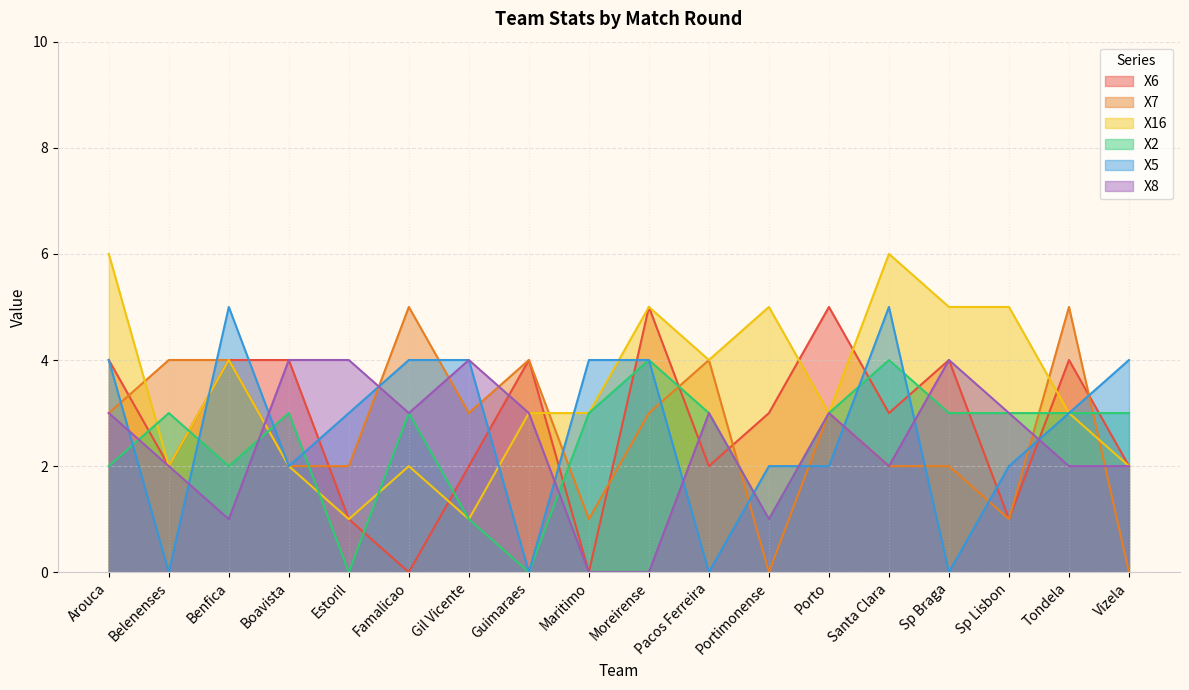

Reading right to left, list all the values displayed in this chart.

X6: 2	4	1	4	3	5	3	2	5	0	4	2	0	1	4	4	2	4
X7: 0	5	1	2	2	3	0	4	3	1	4	3	5	2	2	4	4	3
X16: 2	3	5	5	6	3	5	4	5	3	3	1	2	1	2	4	2	6
X2: 3	3	3	3	4	3	1	3	4	3	0	1	3	0	3	2	3	2
X5: 4	3	2	0	5	2	2	0	4	4	0	4	4	3	2	5	0	4
X8: 2	2	3	4	2	3	1	3	0	0	3	4	3	4	4	1	2	3